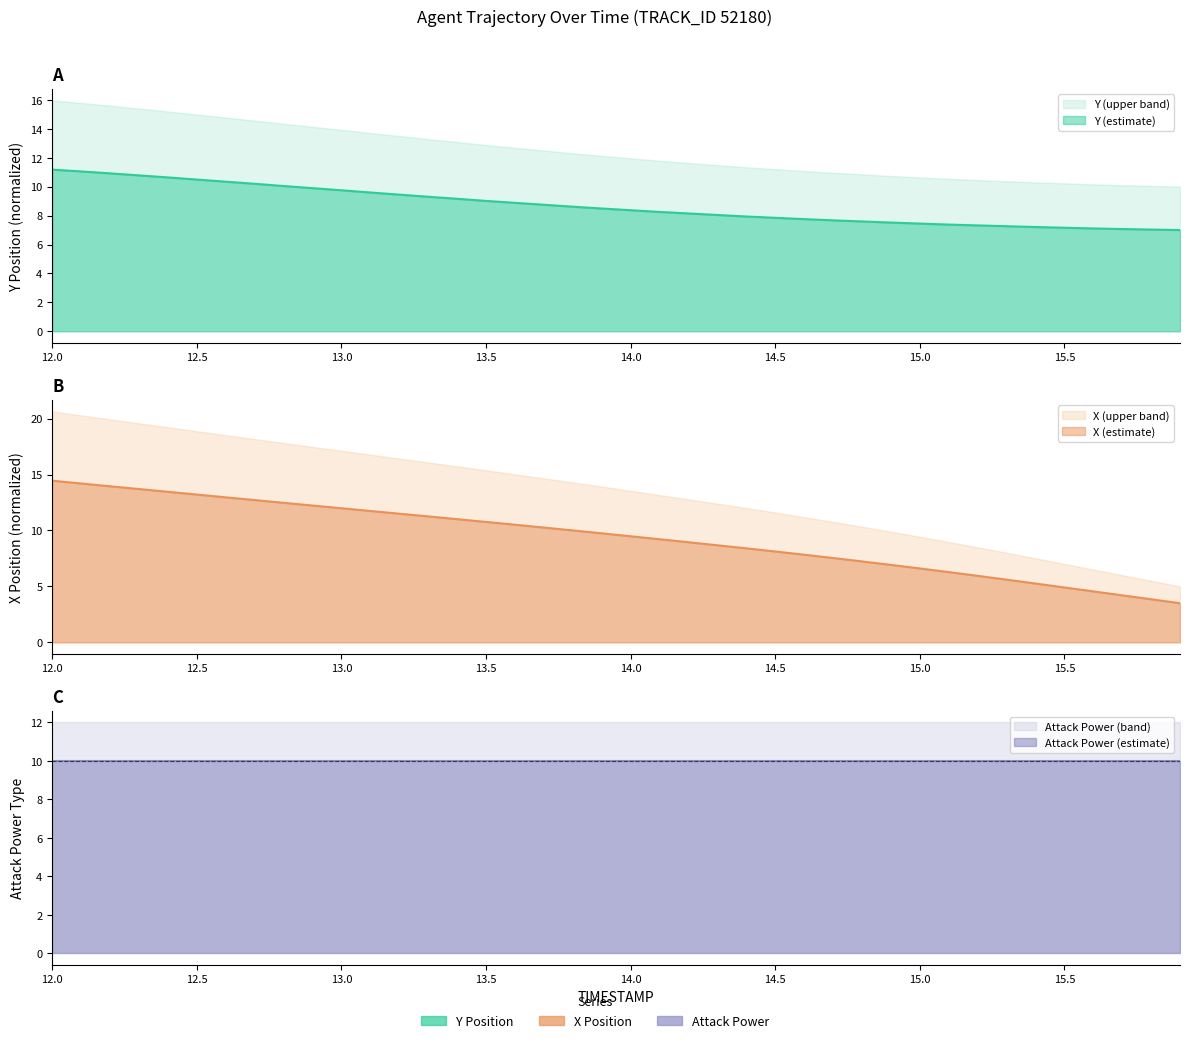

Where do X and Y first cross each other?

14.6 and 14.7